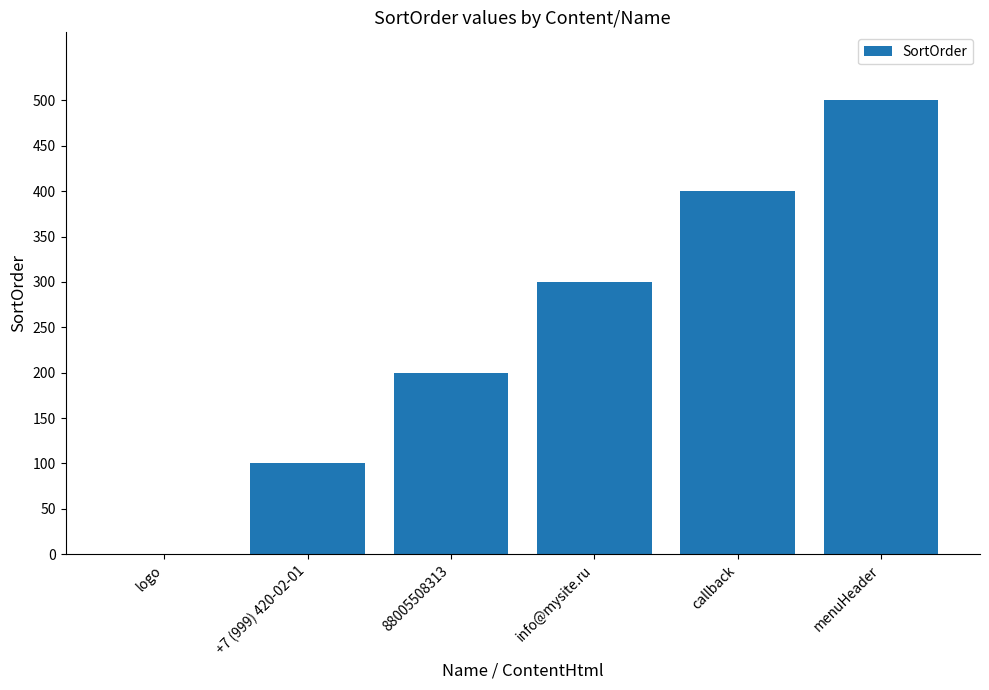

What is the sum of the values at 88005508313 and menuHeader?

700